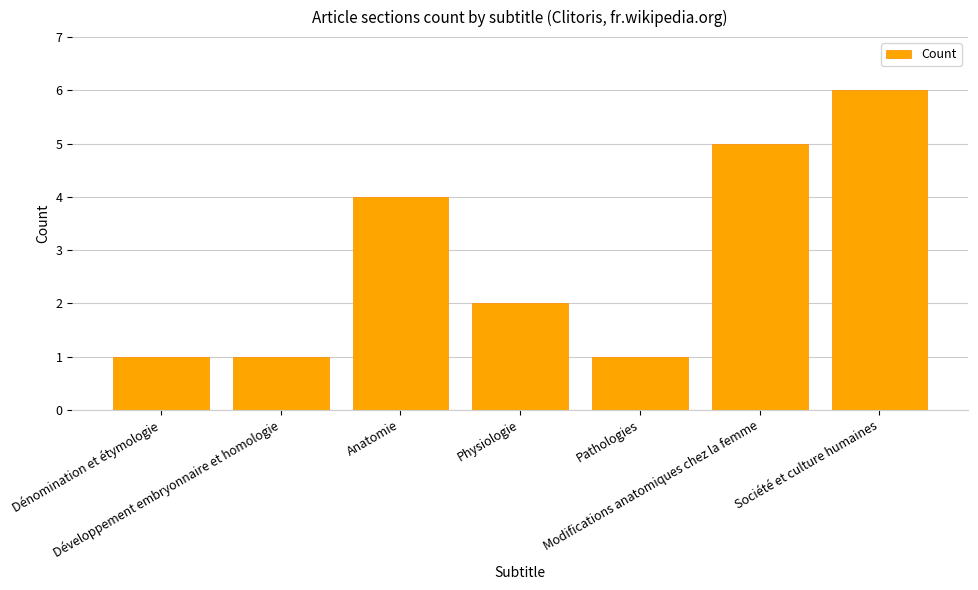

What is the difference between the second highest and second lowest values?

4